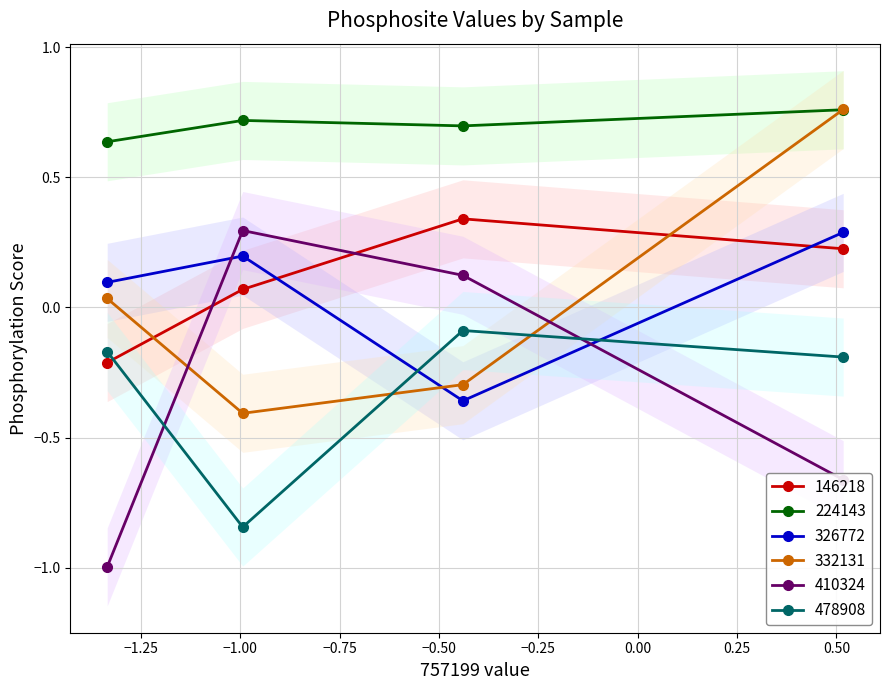

Which series has the largest total across all categories?

224143